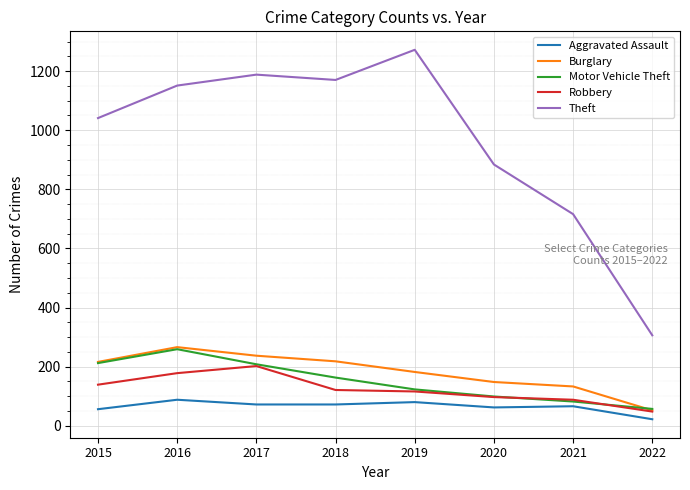

What is the minimum value shown in the chart?

22